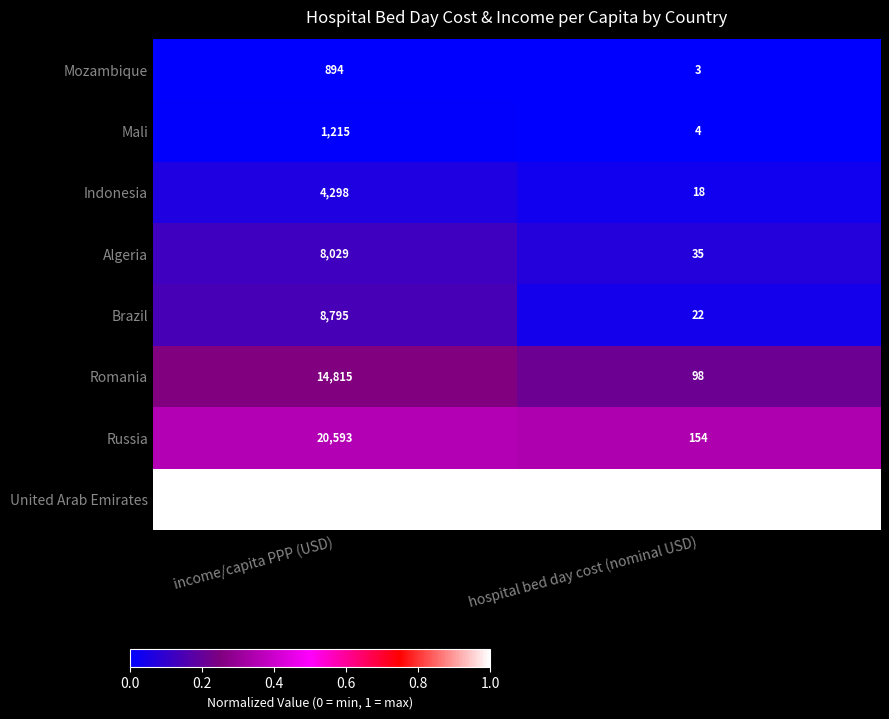

At which label is Mali closest to 609?

hospital bed day cost (nominal USD)